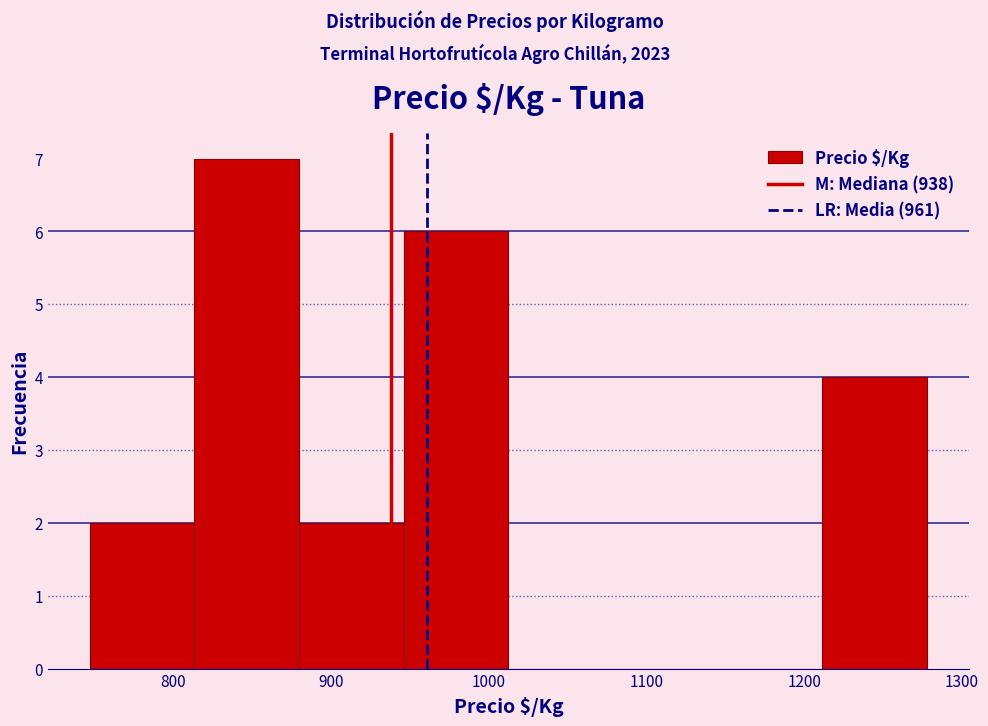

Reading left to right, list every bar in this chart as the range it spans on the x-axis followed by its height. Neither the bar edges nor the heights are printed on the chart, so give them approximately, as read against the axes.

750 to 810: 2
810 to 880: 7
880 to 950: 2
950 to 1010: 6
1010 to 1080: 0
1080 to 1150: 0
1150 to 1210: 0
1210 to 1280: 4